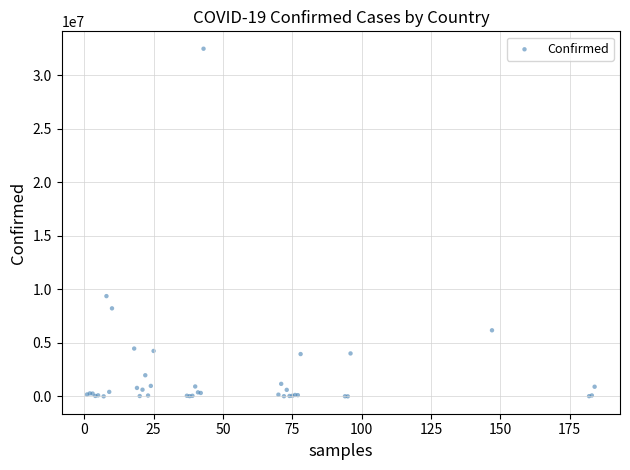

What Y value in the scatter plot is closest to 16239636?

9367172